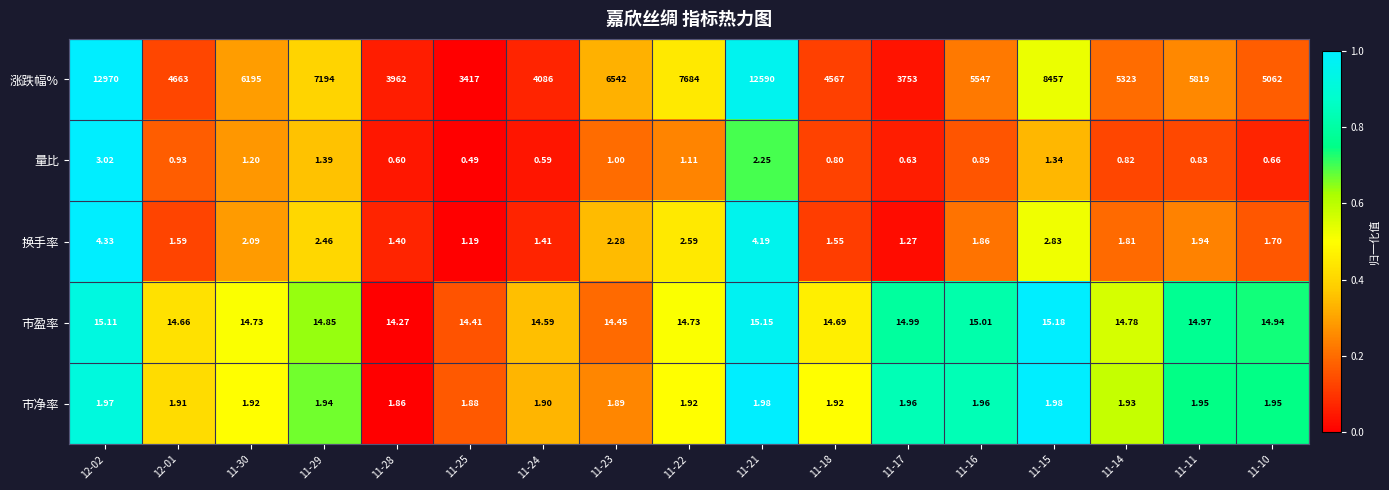

List the series in order of their peak value, lowest first.

市净率, 量比, 换手率, 市盈率, 涨跌幅%